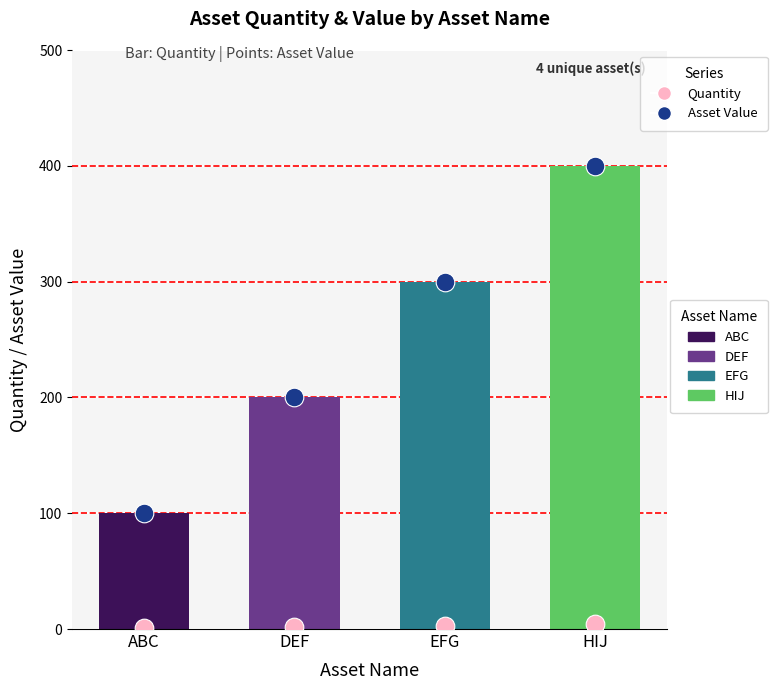

What is the total value across all series at EFG?

303